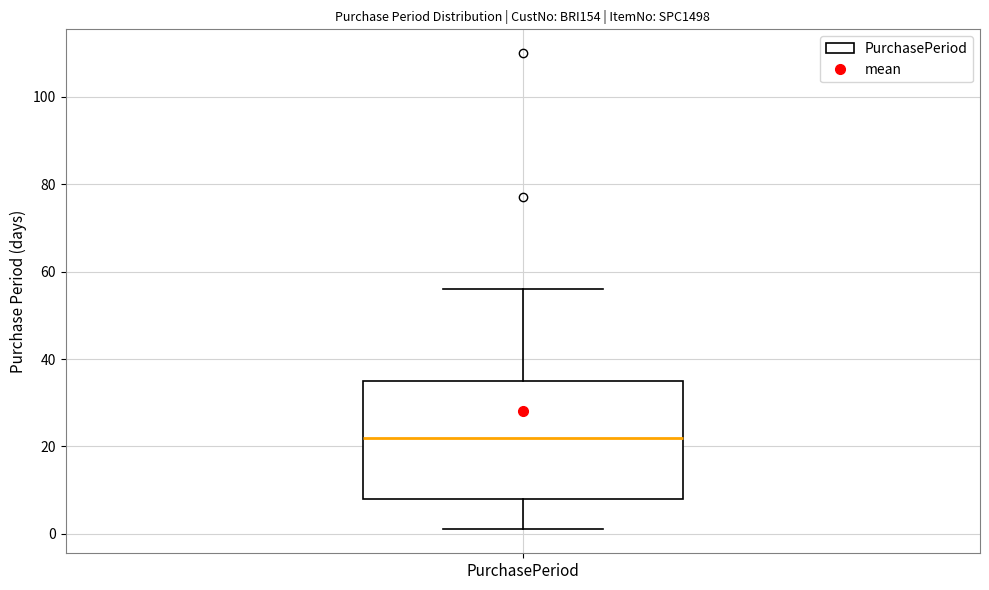

Transcribe this box plot: give where the median line is, the range the box spans, and where the two whiskers end, as read against the y-axis. The values are not printed on the chart, so give them approximately, as read against the axis.

median 22, box 8 to 36, whiskers 2 to 56